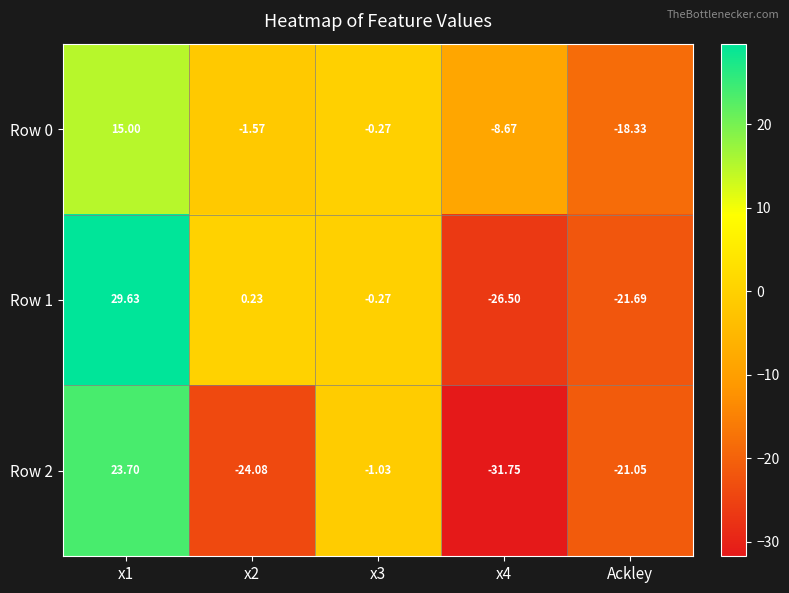

Is the value of Row 2 at x3 greater than the value of Row 0 at x3?

No